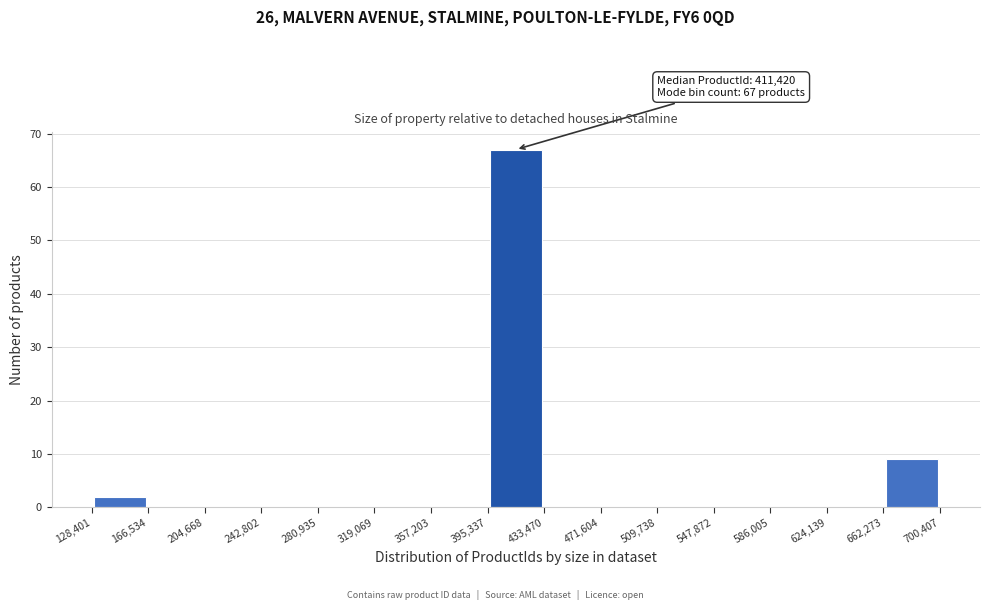

Which range on the x-axis has the tallest bar?

395,337 to 433,470